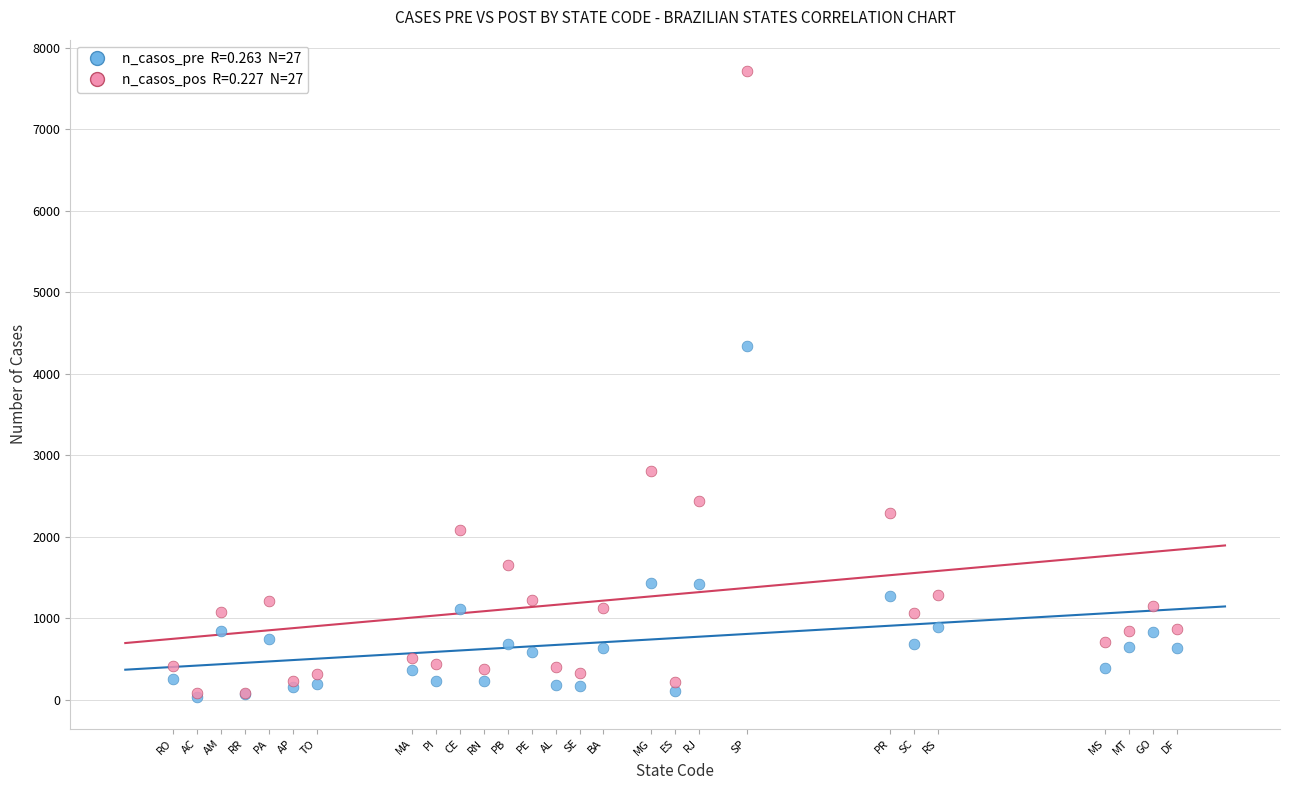

Across all series, what Y value is closest to 3870?

4343